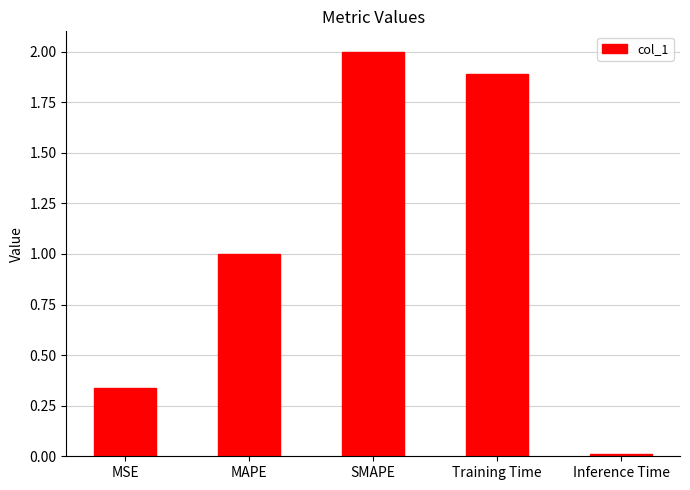

At which category does the chart reach its peak across all series?

SMAPE